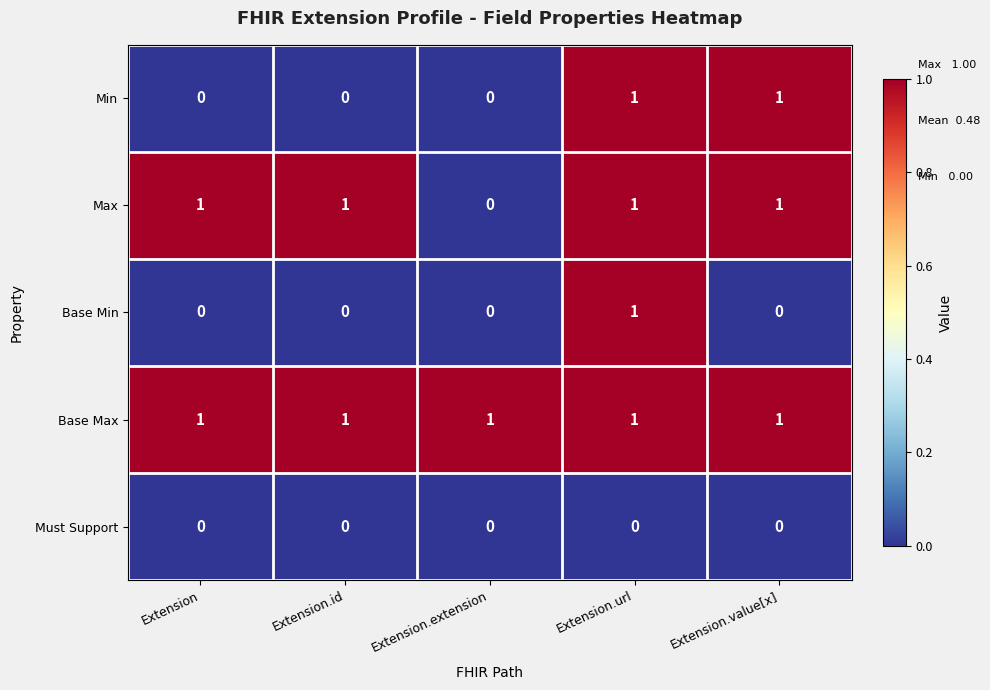

The Min series shows 0 at Extension.id. True or false?

True